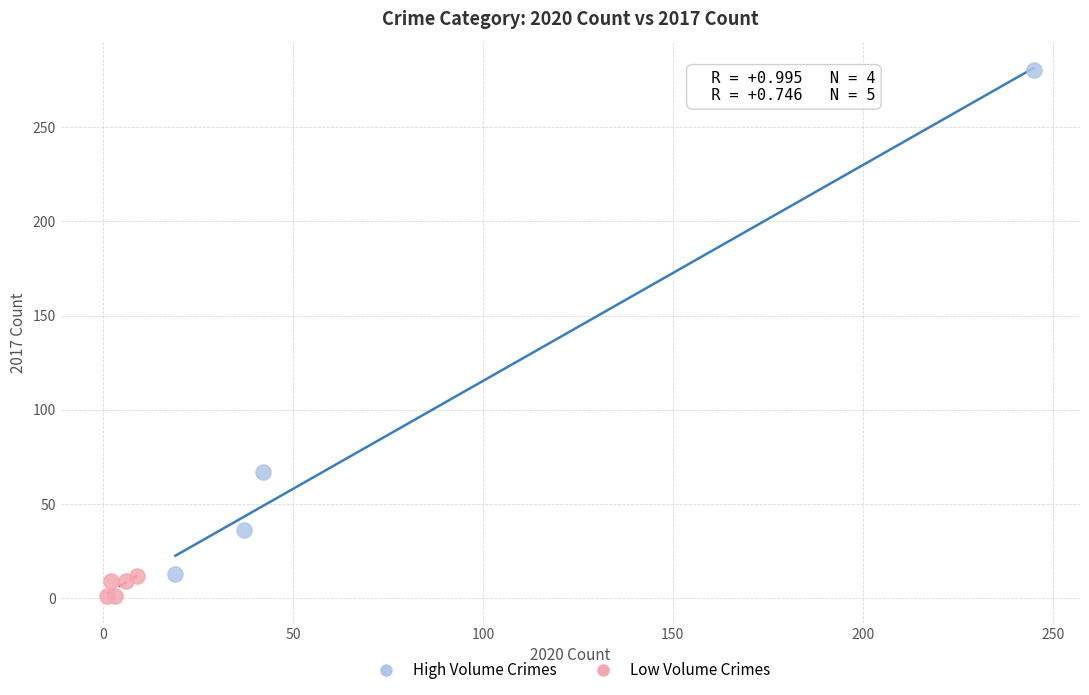

What are all the series names shown in the legend?

High Volume Crimes, Low Volume Crimes